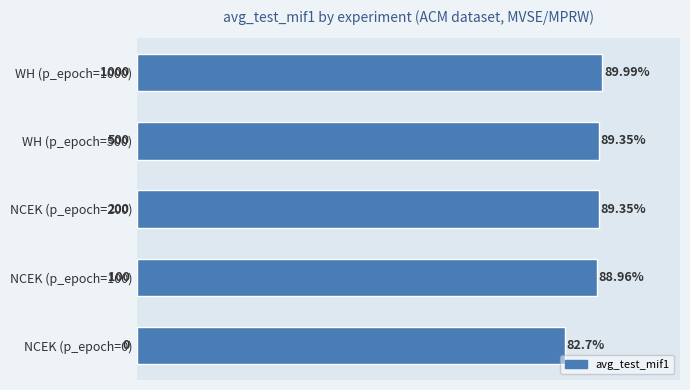

What is the ratio of the value at WH (p_epoch=1000) to the value at NCEK (p_epoch=100)?

1.0